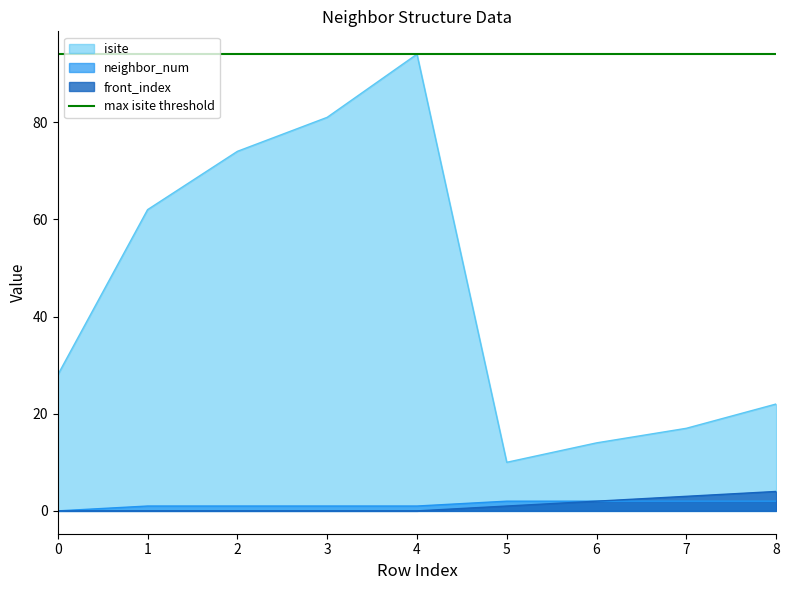

How many values in the neighbor_num series exceed 1?

4